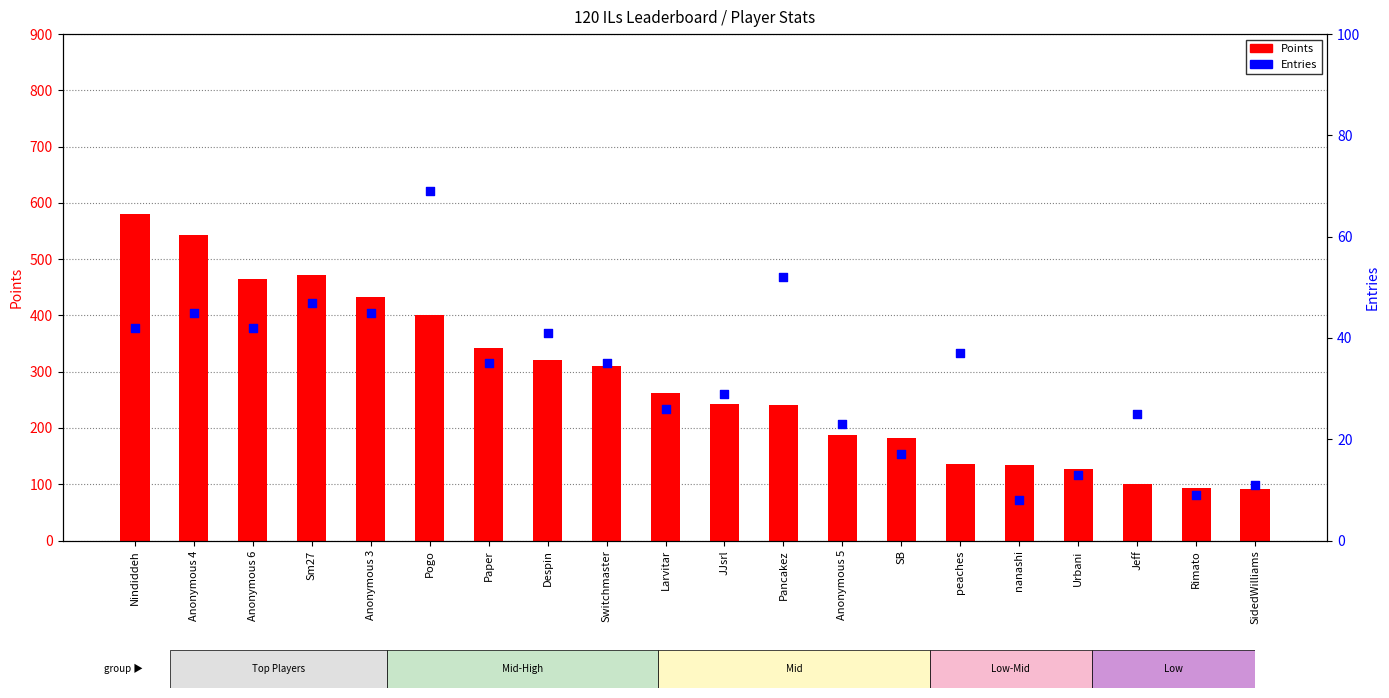

Which series has the largest total across all categories?

Points